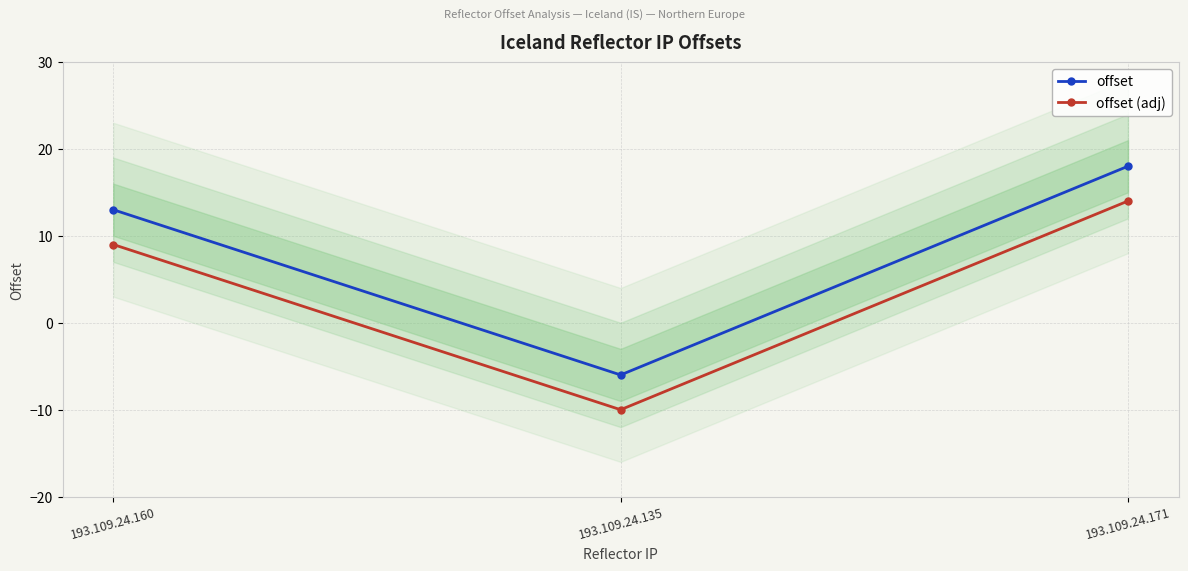

How many values in offset (adj) are below zero?

1